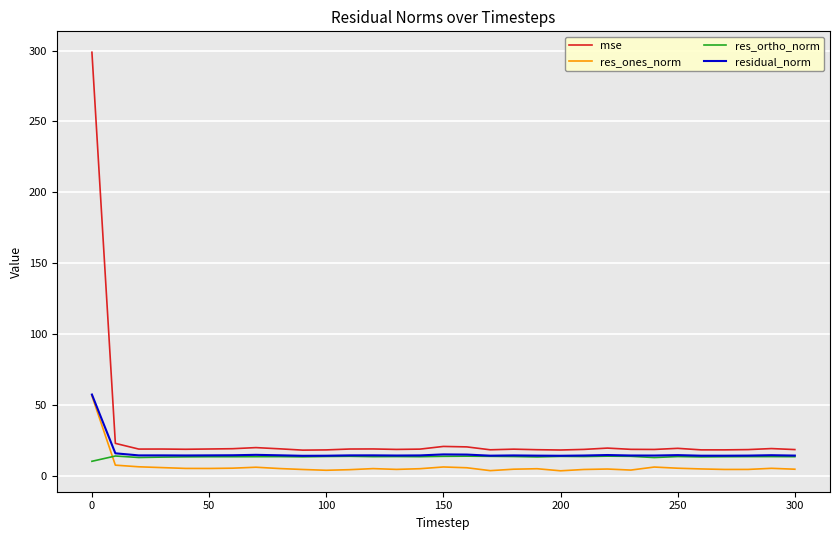

How many distinct data groups are displayed?

4